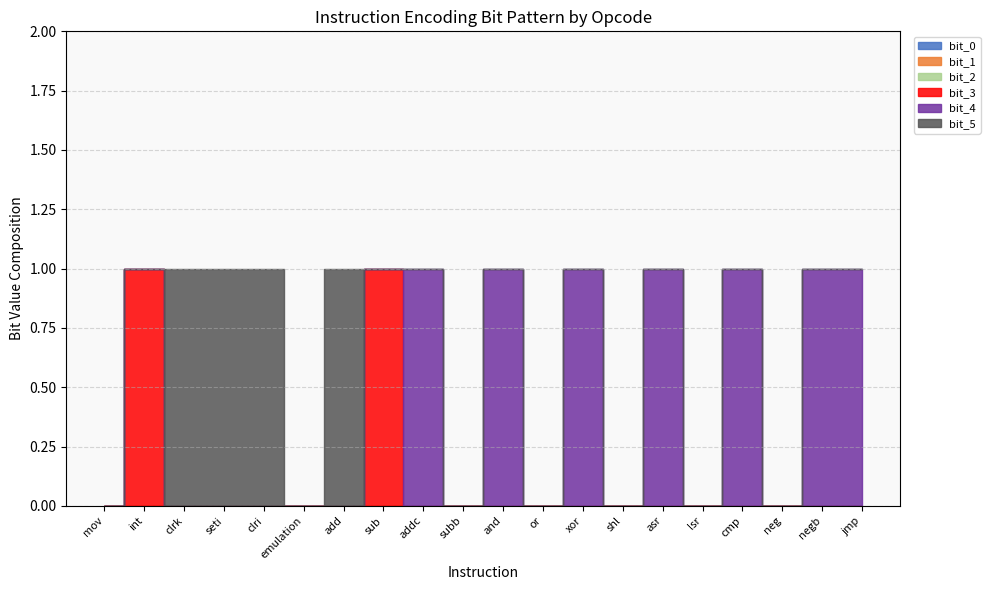

Between sub and jmp, which is larger?

sub